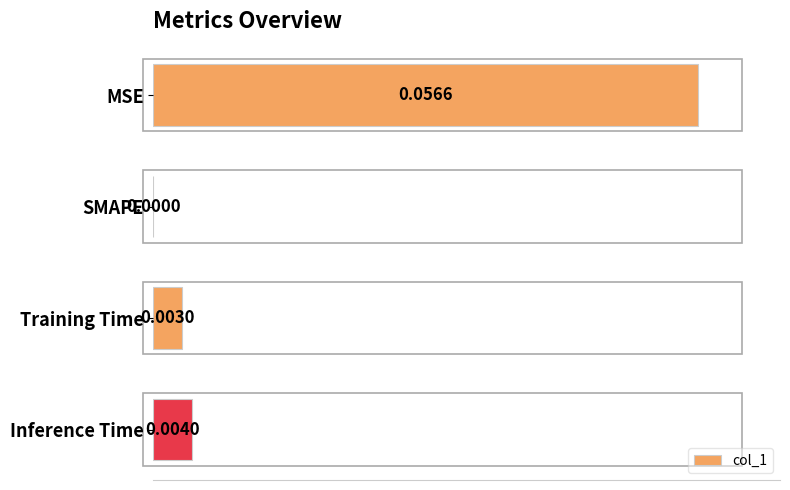

How many values exceed 0?

3